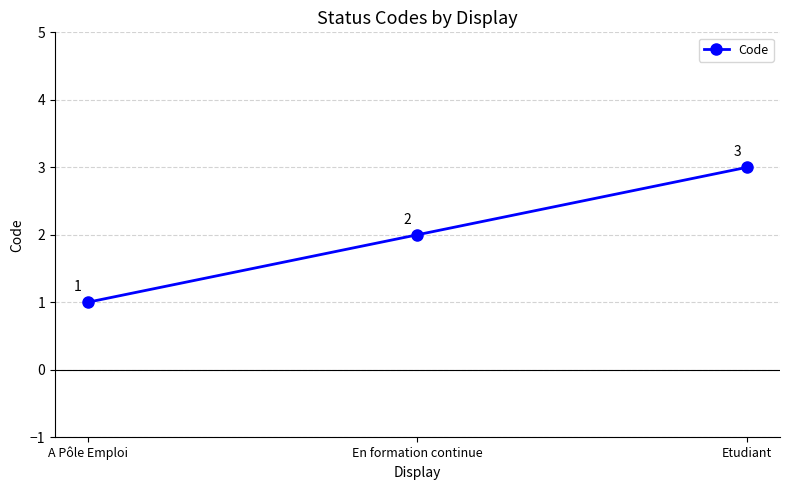

Reading left to right, extract all data points from this chart.

1	2	3